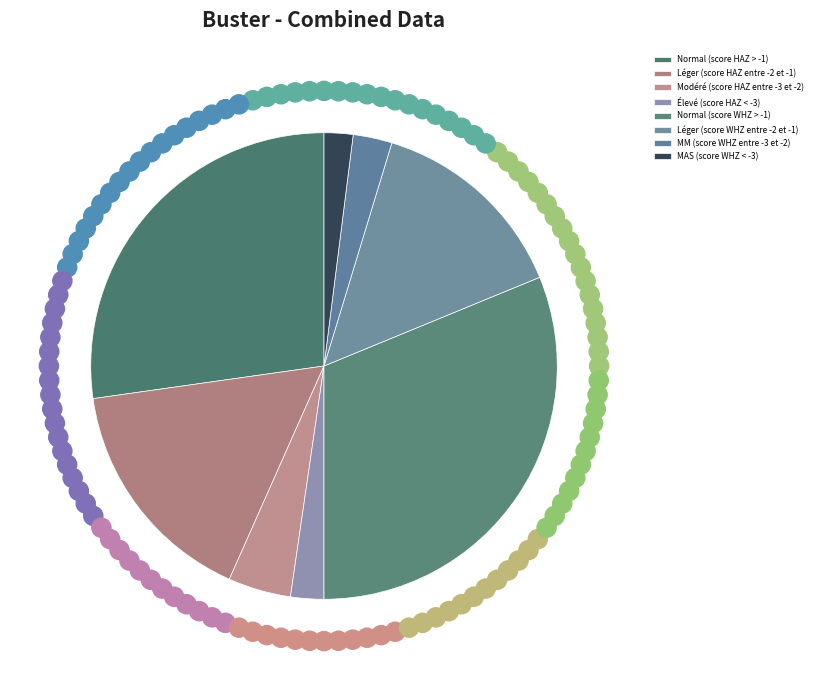

How much of the chart is everything except Normal (score WHZ > -1)?

68.8%